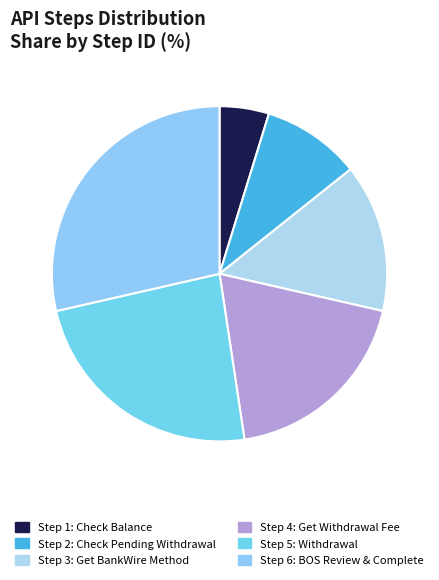

Which category has the biggest portion of the pie?

Step 6: BOS Review & Complete